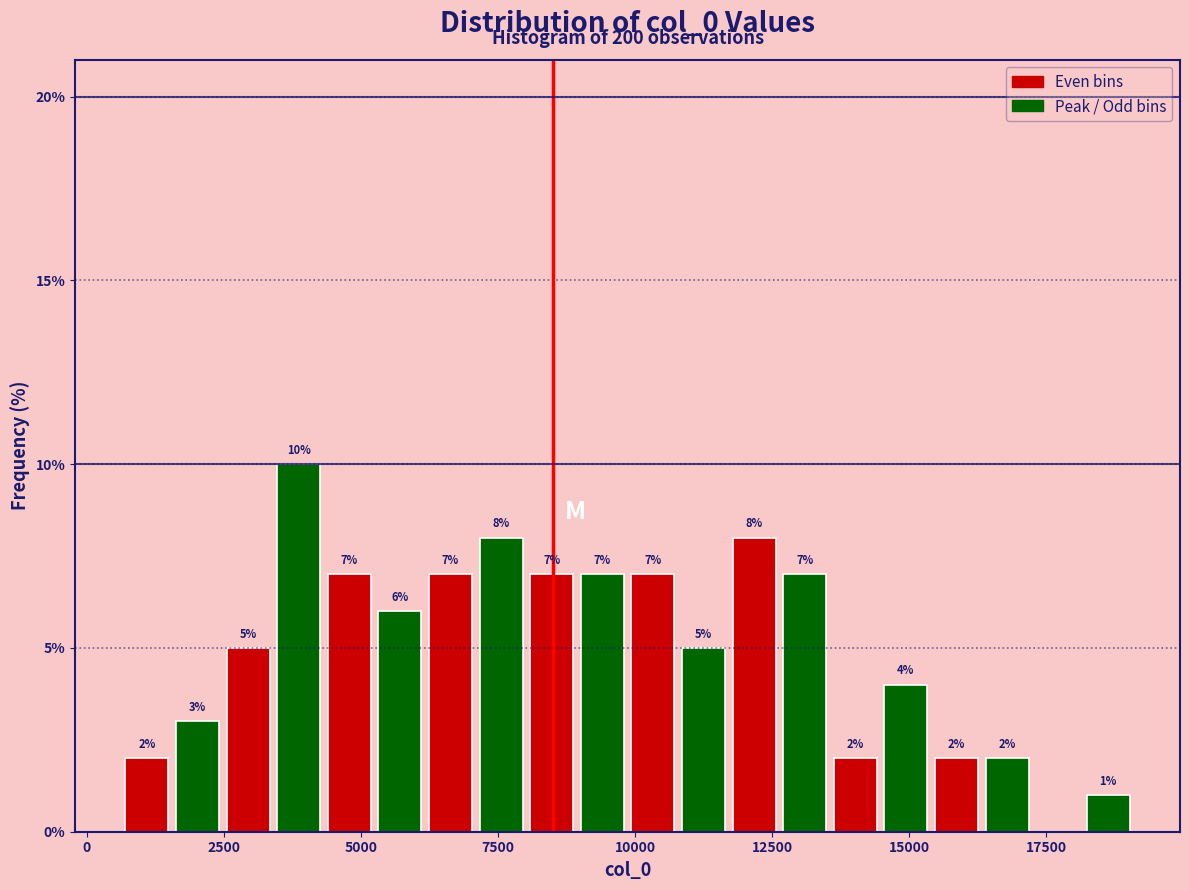

Around what value on the x-axis is the tallest bar? Give the approximate position of its centre, as read against the axis.

4000